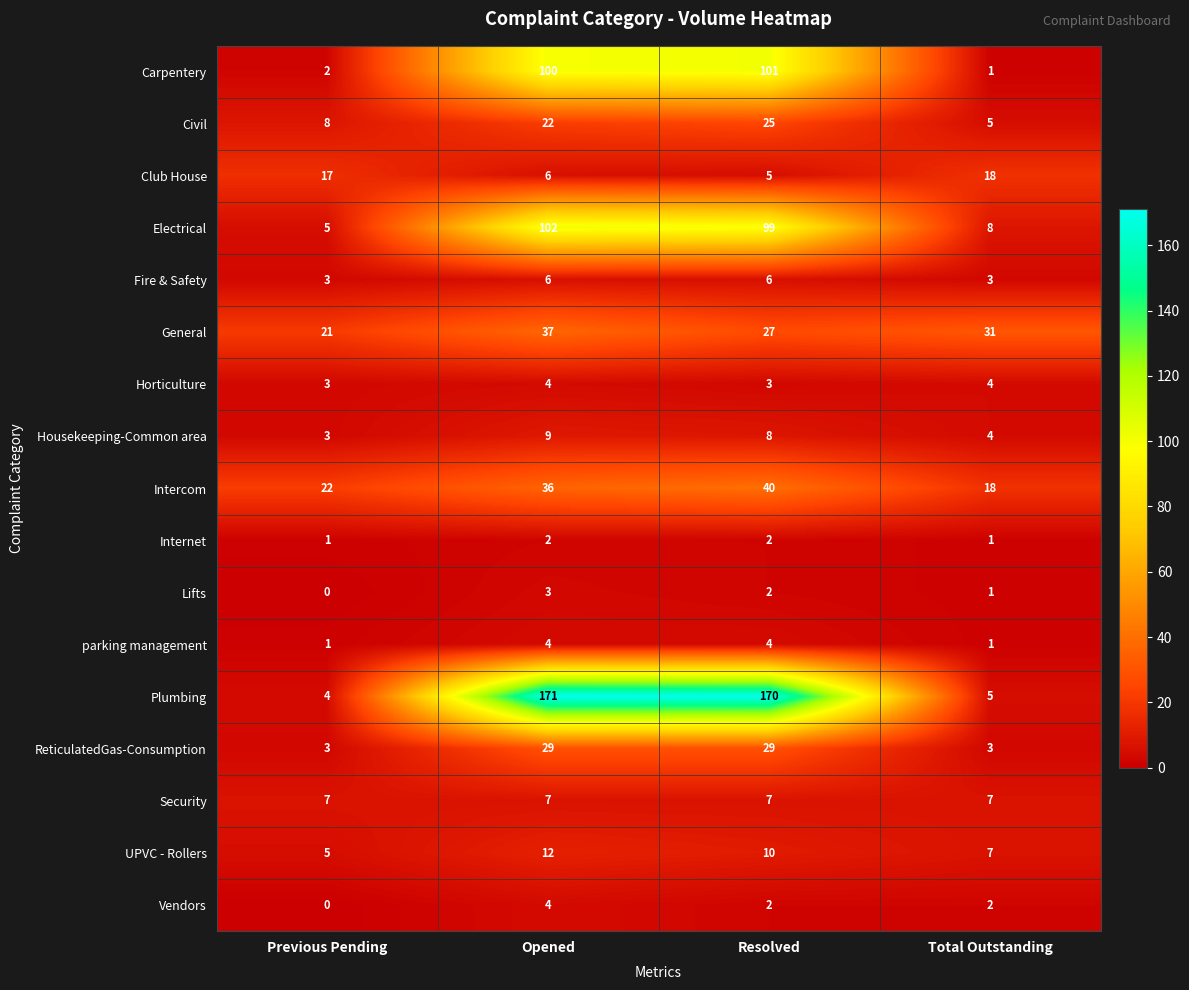

True or false: Civil has a value of 8 at Previous Pending.

True